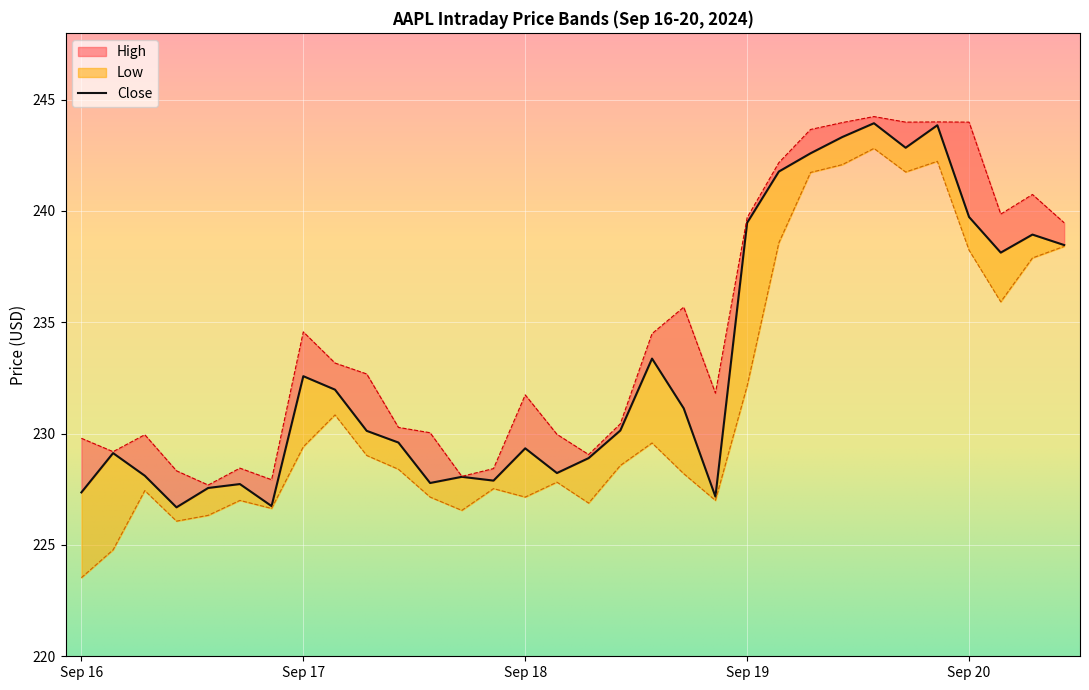

What is the label of the 5th point from the left?

09-16 13:30